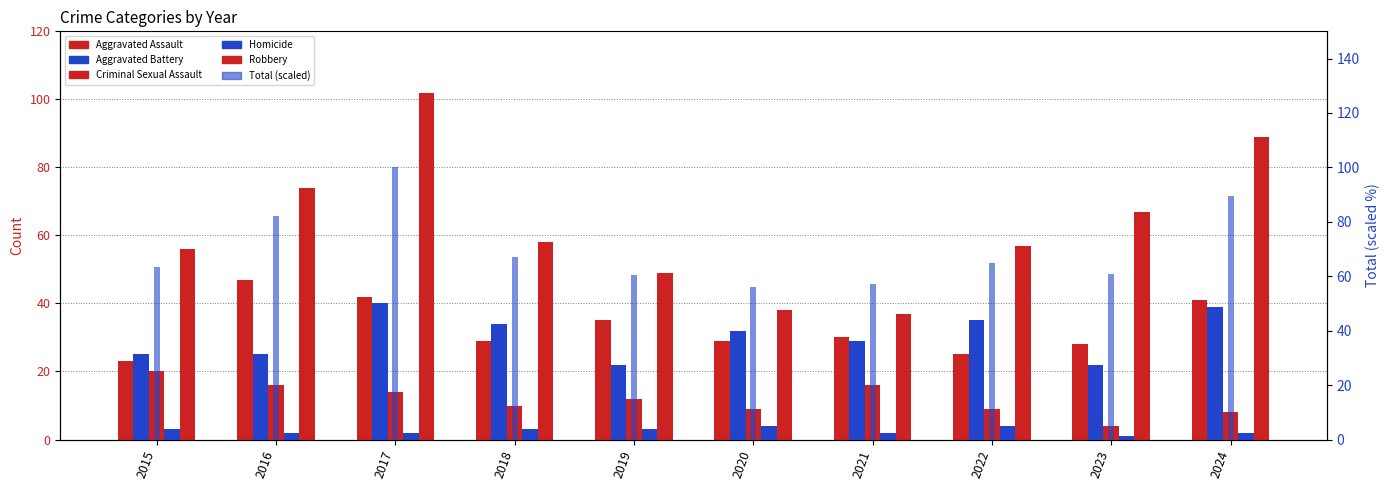

Are the bars grouped side by side (vs. stacked)?

Yes